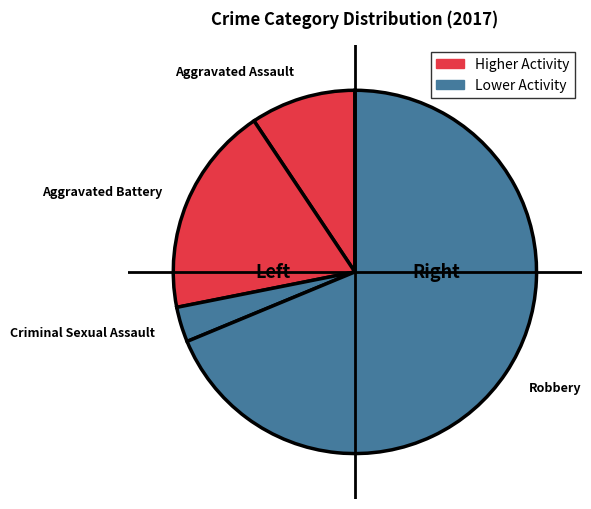

Which category has the smallest portion of the pie?

Criminal Sexual Assault